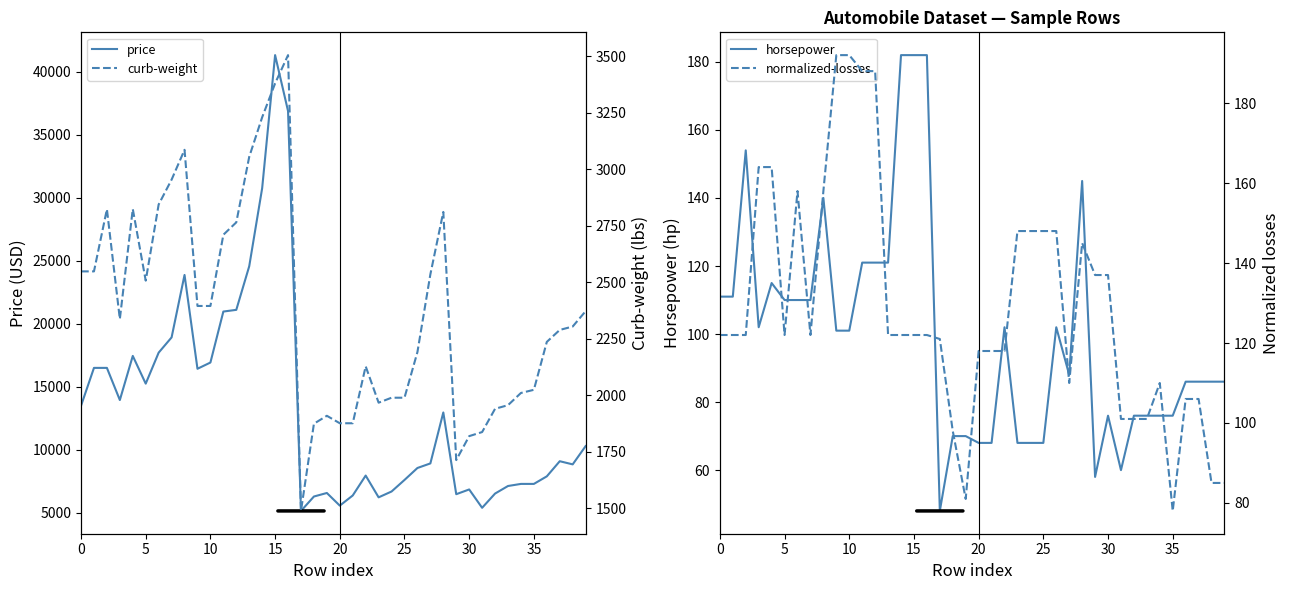

At 0, list the series in order from smallest to largest.

horsepower, normalized-losses, curb-weight, price